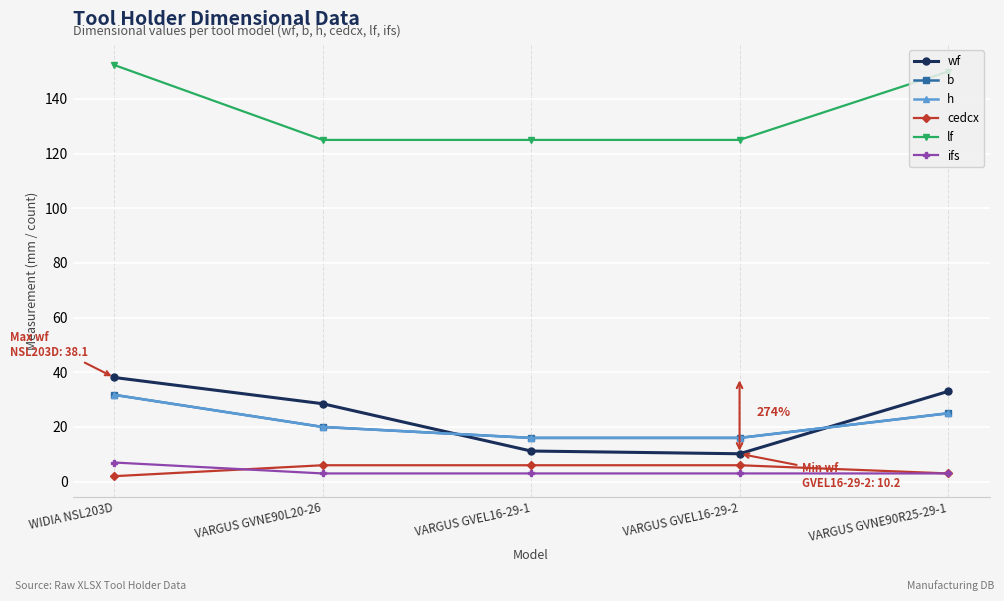

What is the average value of the lf series?

135.5